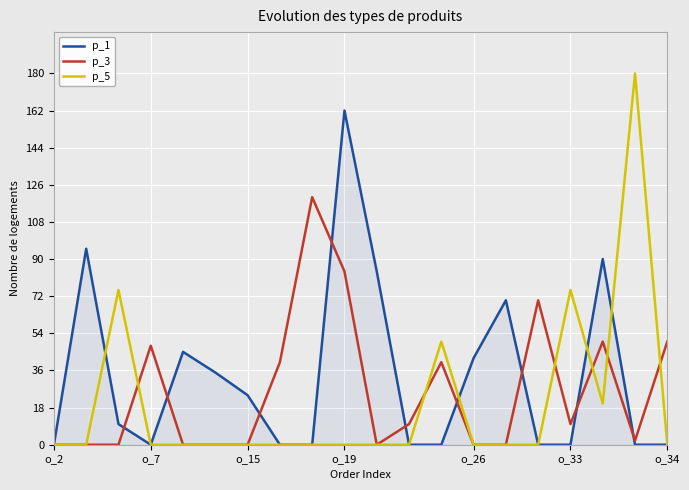

What are all the series names shown in the legend?

p_1, p_3, p_5